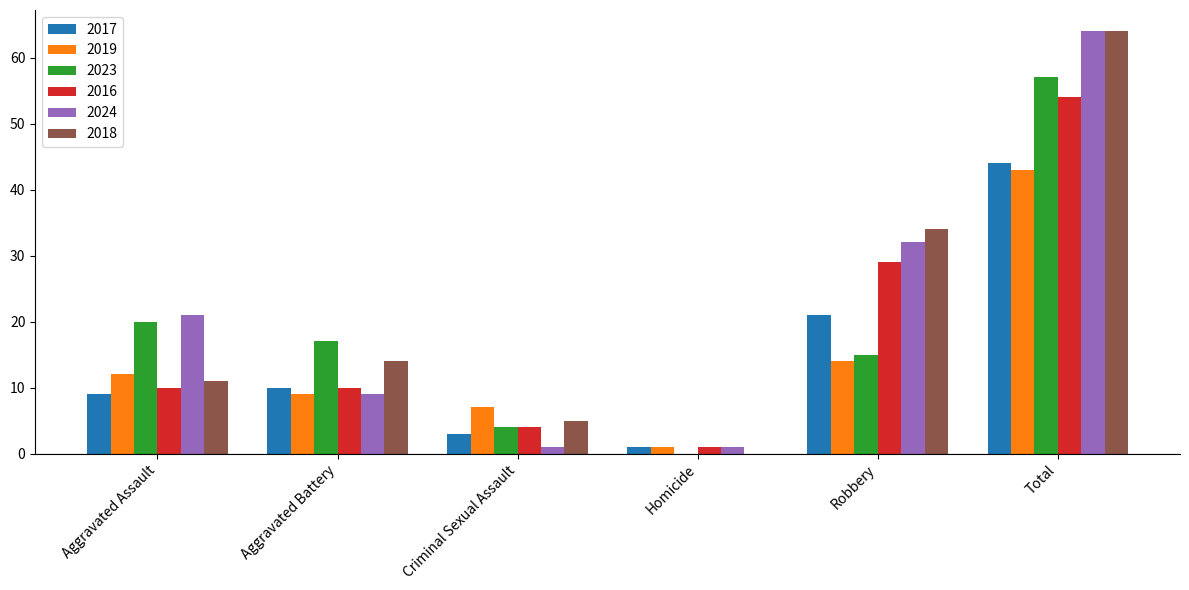

At which label is 2019 closest to 22?

Robbery